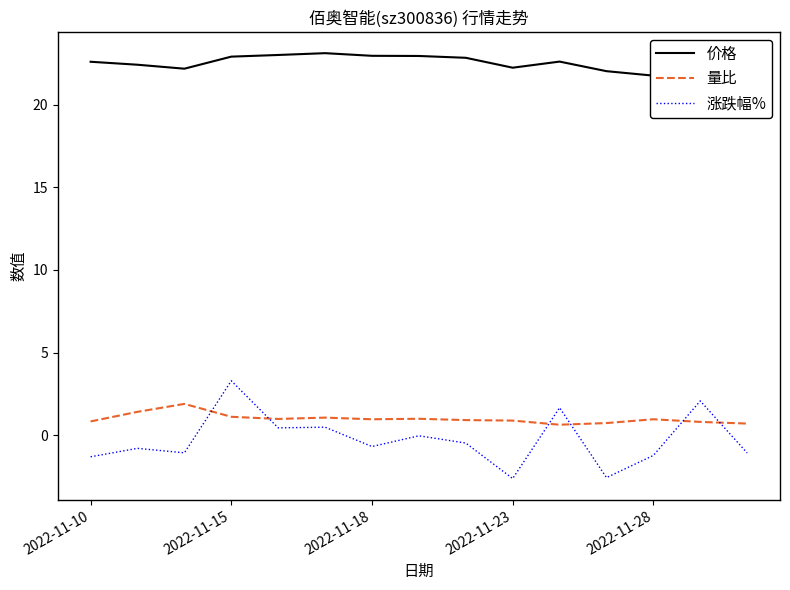

Where does the 价格 series first go above 22?

2022-11-10